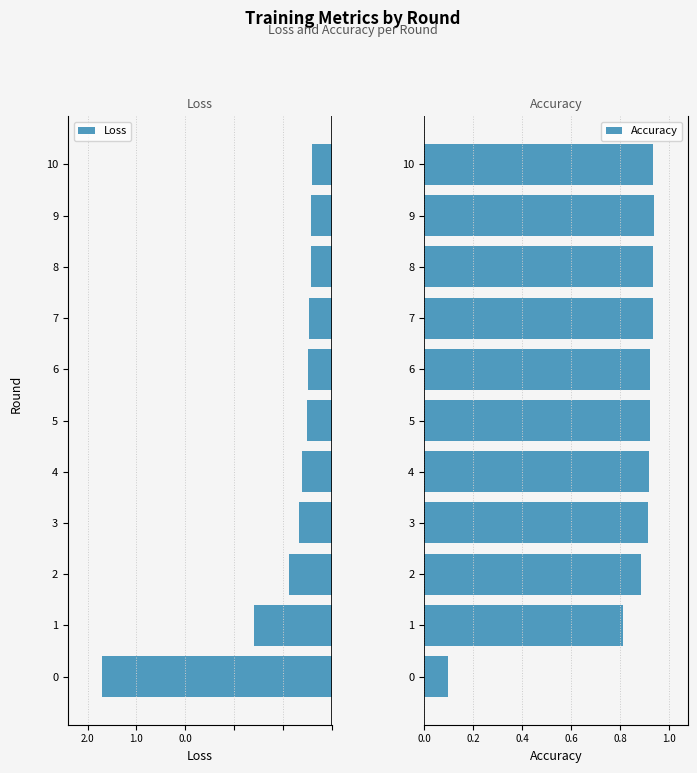

Reading right to left, list all the values displayed in this chart.

Loss: -0.2	-0.2	-0.2	-0.2	-0.2	-0.3	-0.3	-0.3	-0.4	-0.8	-2.3
Accuracy: 0.9	0.9	0.9	0.9	0.9	0.9	0.9	0.9	0.9	0.8	0.1